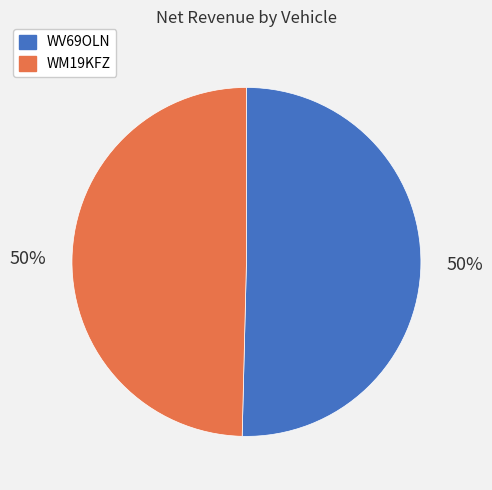

Do WV69OLN and WM19KFZ together represent more than half of the pie?

Yes